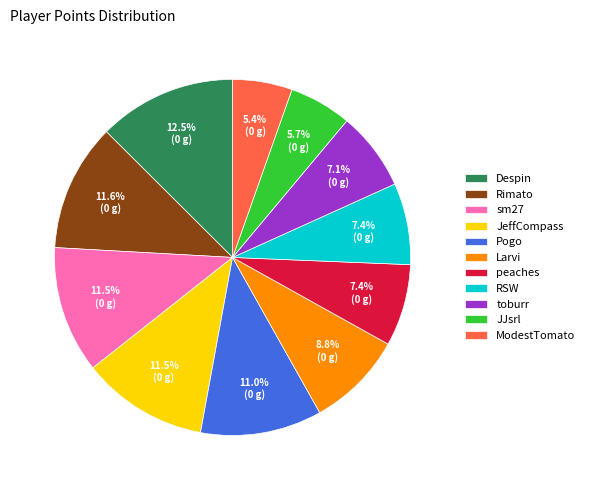

True or false: Pogo accounts for 11% of the total.

True